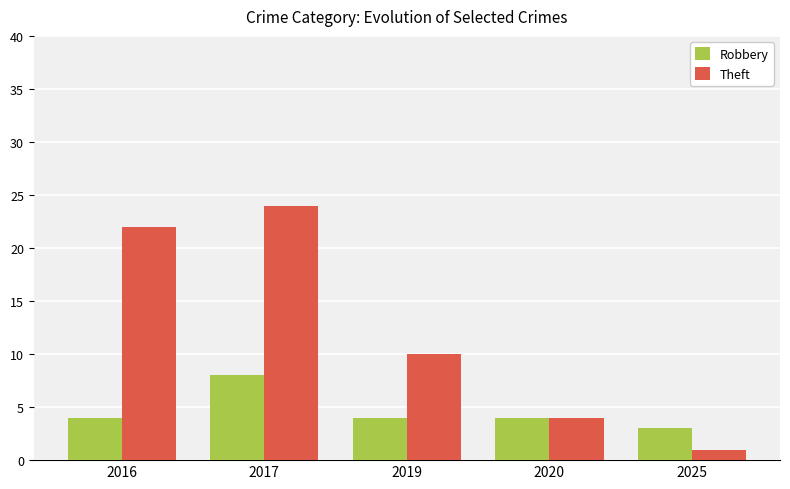

What is the total value across all series at 2016?

26